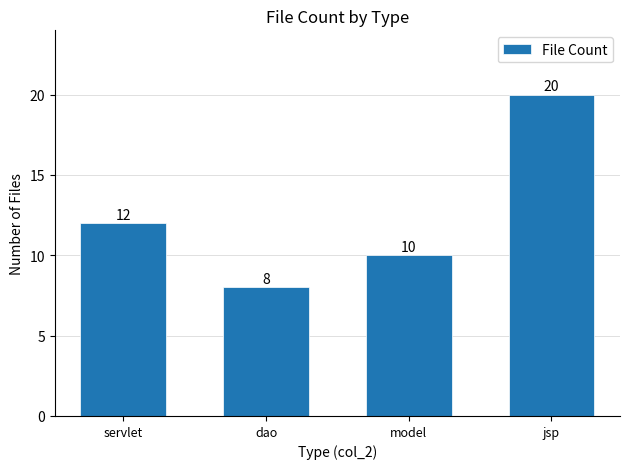

Rank the categories by value from highest to lowest.

jsp, servlet, model, dao